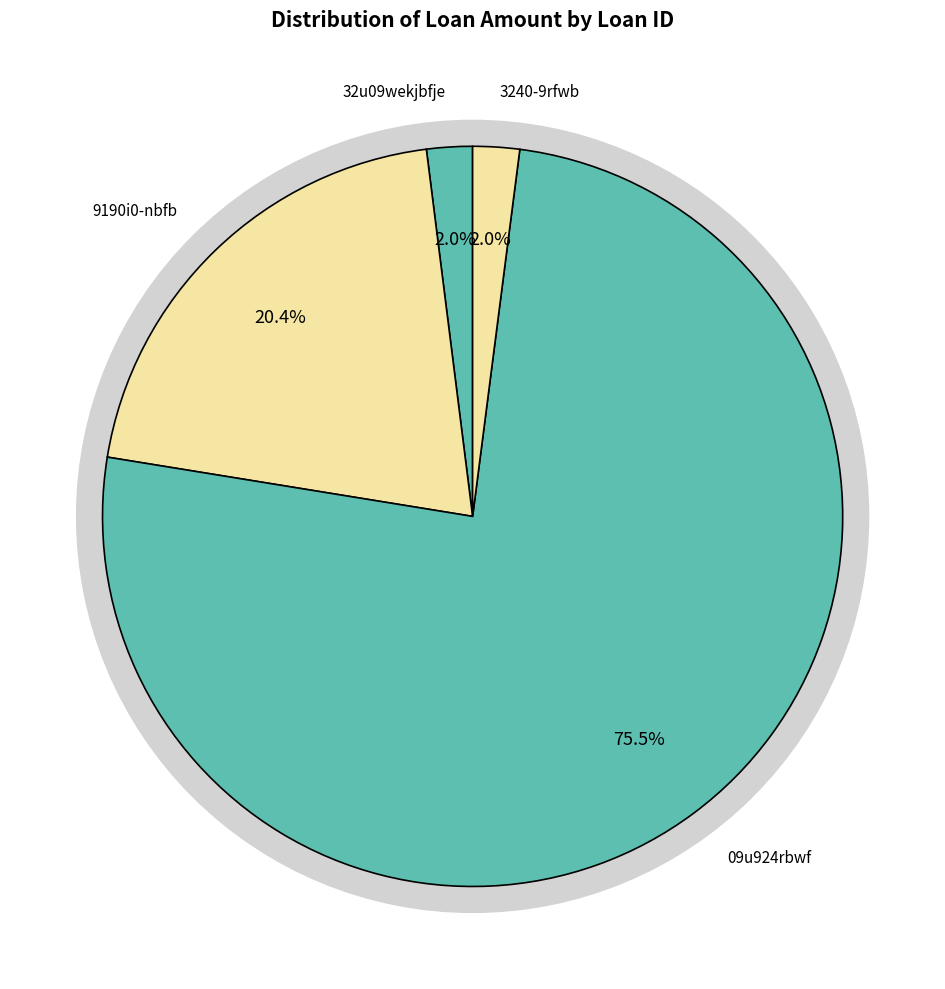

Which category has the smallest portion of the pie?

32u09wekjbfje